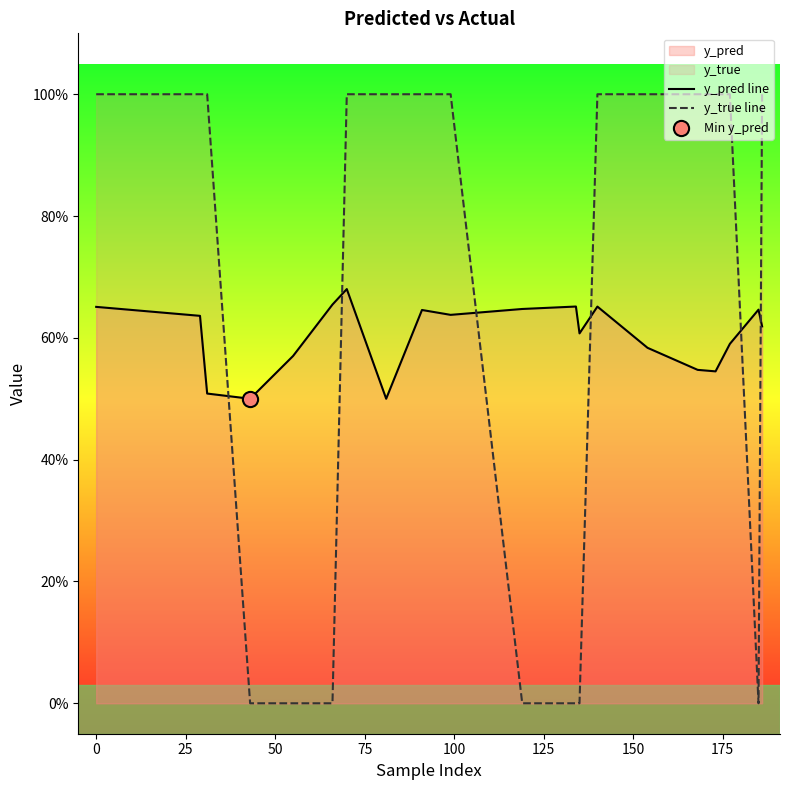

Is the value of y_true line at 175 greater than the value of y_pred line at 125?

Yes